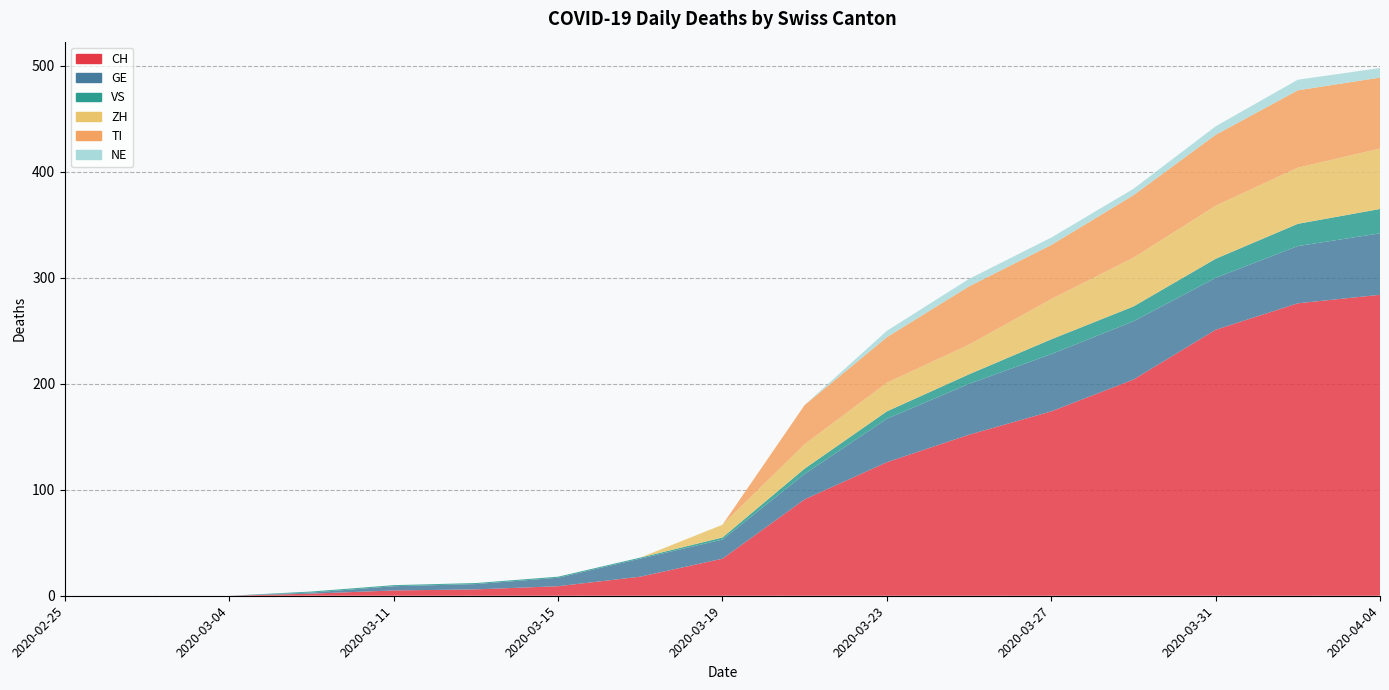

Reading left to right, list all the values displayed in this chart.

CH: 2020-02-25=0	2020-02-29=0	2020-03-04=0	2020-03-09=2	2020-03-11=5	2020-03-13=6	2020-03-15=9	2020-03-17=18	2020-03-19=35	2020-03-21=91	2020-03-23=126	2020-03-25=152	2020-03-27=174	2020-03-29=204	2020-03-31=251	2020-04-02=276	2020-04-04=284
GE: 2020-02-25=0	2020-02-29=0	2020-03-04=0	2020-03-09=1	2020-03-11=4	2020-03-13=5	2020-03-15=8	2020-03-17=17	2020-03-19=18	2020-03-21=24	2020-03-23=41	2020-03-25=48	2020-03-27=54	2020-03-29=55	2020-03-31=49	2020-04-02=54	2020-04-04=58
VS: 2020-02-25=0	2020-02-29=0	2020-03-04=0	2020-03-09=1	2020-03-11=1	2020-03-13=1	2020-03-15=1	2020-03-17=1	2020-03-19=2	2020-03-21=5	2020-03-23=7	2020-03-25=9	2020-03-27=14	2020-03-29=14	2020-03-31=18	2020-04-02=21	2020-04-04=23
ZH: 2020-02-25=0	2020-02-29=0	2020-03-04=0	2020-03-09=0	2020-03-11=0	2020-03-13=0	2020-03-15=0	2020-03-17=0	2020-03-19=12	2020-03-21=23	2020-03-23=27	2020-03-25=28	2020-03-27=38	2020-03-29=46	2020-03-31=50	2020-04-02=53	2020-04-04=57
TI: 2020-02-25=0	2020-02-29=0	2020-03-04=0	2020-03-09=0	2020-03-11=0	2020-03-13=0	2020-03-15=0	2020-03-17=0	2020-03-19=0	2020-03-21=37	2020-03-23=43	2020-03-25=55	2020-03-27=51	2020-03-29=59	2020-03-31=67	2020-04-02=73	2020-04-04=67
NE: 2020-02-25=0	2020-02-29=0	2020-03-04=0	2020-03-09=0	2020-03-11=0	2020-03-13=0	2020-03-15=0	2020-03-17=0	2020-03-19=0	2020-03-21=0	2020-03-23=6	2020-03-25=7	2020-03-27=7	2020-03-29=6	2020-03-31=8	2020-04-02=10	2020-04-04=9